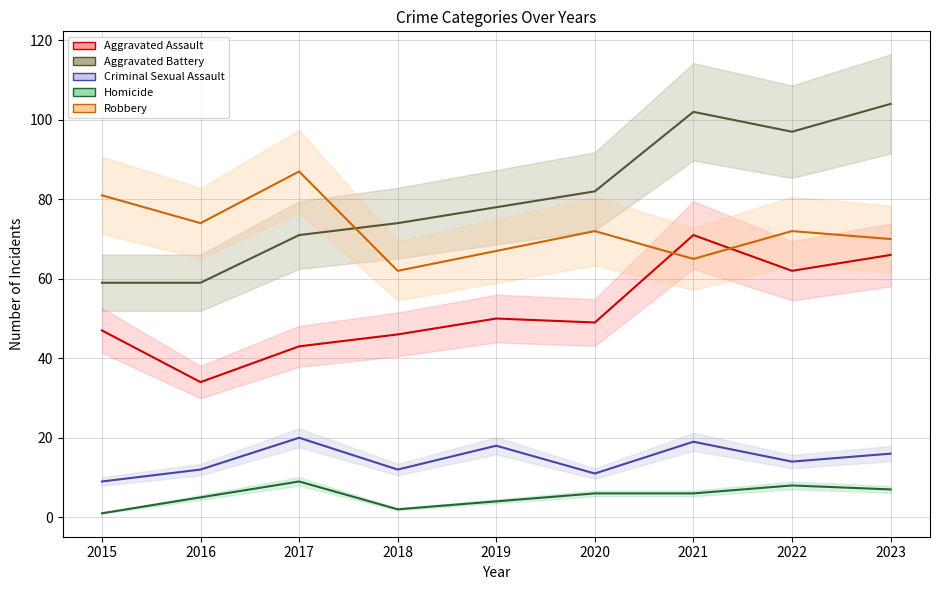

How many lines are shown in the chart?

5